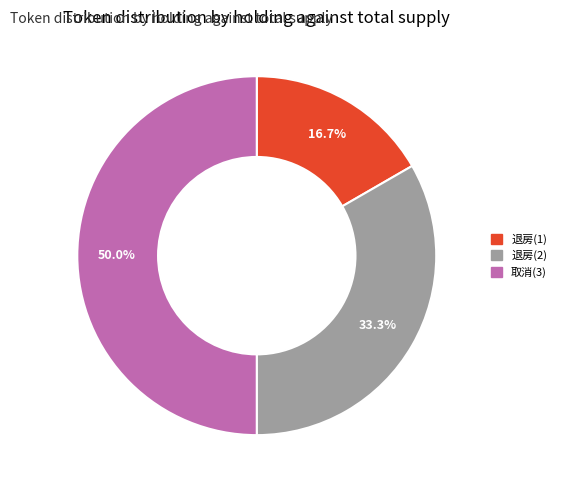

To the nearest percent, what portion does 退房(2) represent?

33%